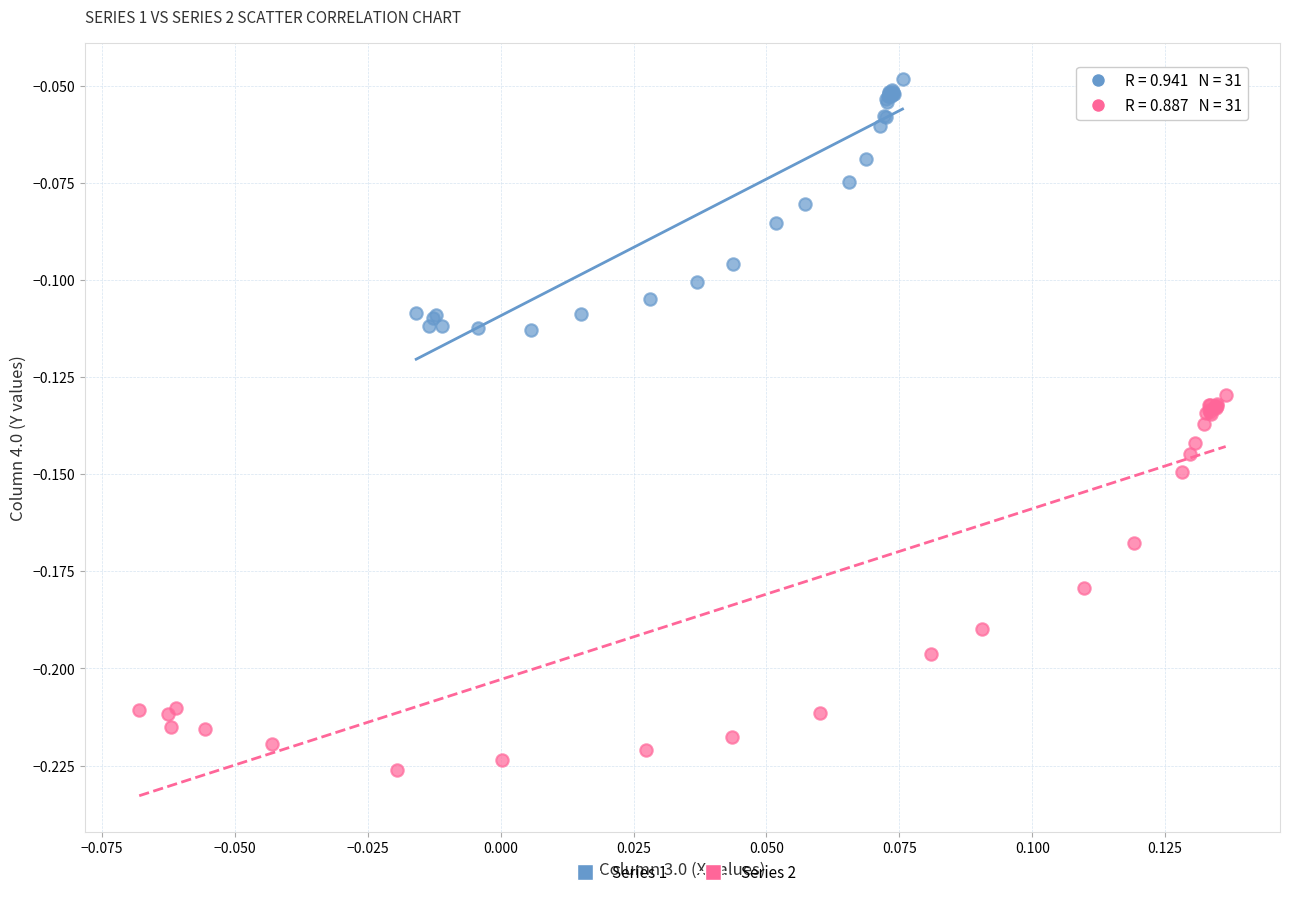

Which series has the largest Y range (max minus min)?

Series 2